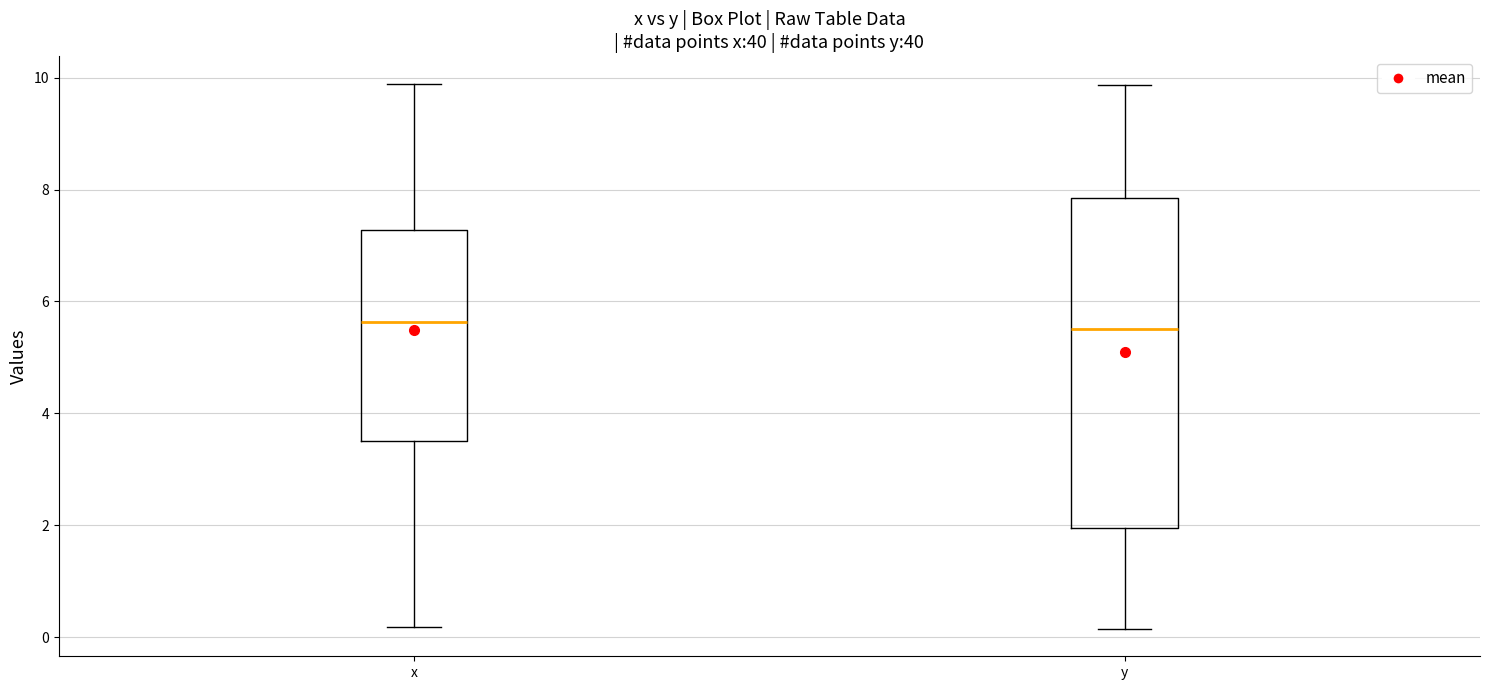

Which box is the tallest, from its lower edge to its upper edge?

y